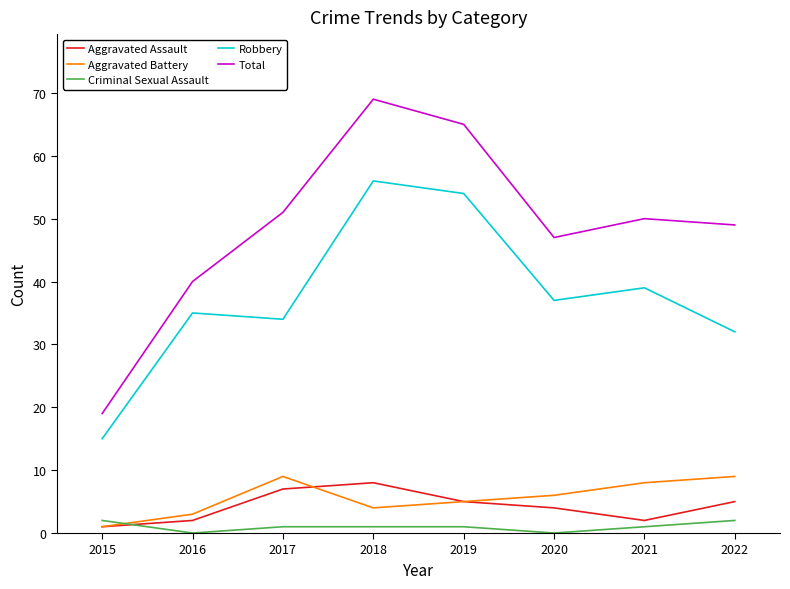

Reading left to right, what are all the values shown in this chart?

Aggravated Assault: 1	2	7	8	5	4	2	5
Aggravated Battery: 1	3	9	4	5	6	8	9
Criminal Sexual Assault: 2	0	1	1	1	0	1	2
Robbery: 15	35	34	56	54	37	39	32
Total: 19	40	51	69	65	47	50	49